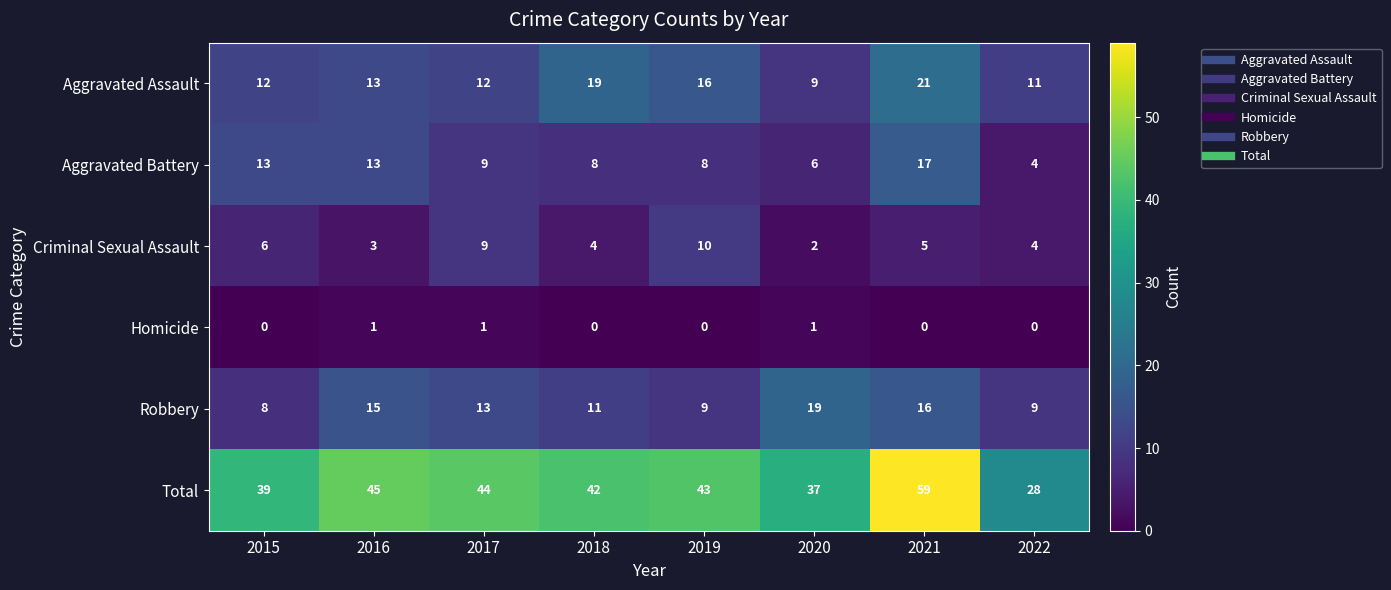

At which category is the sum across all series the highest?

2021